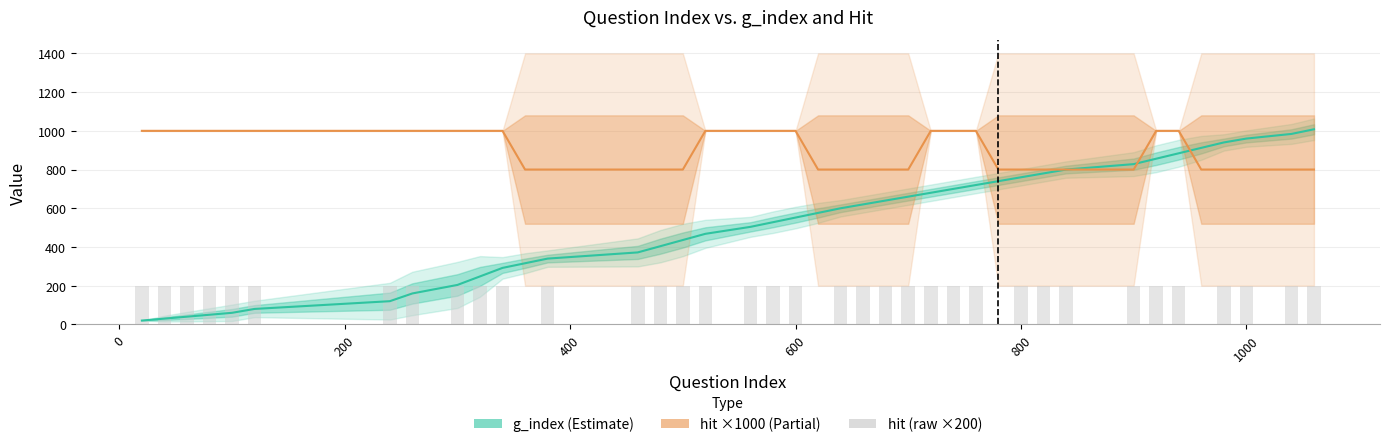

What is the difference between the maximum and minimum values in the hit ×1000 (Partial) series?

200